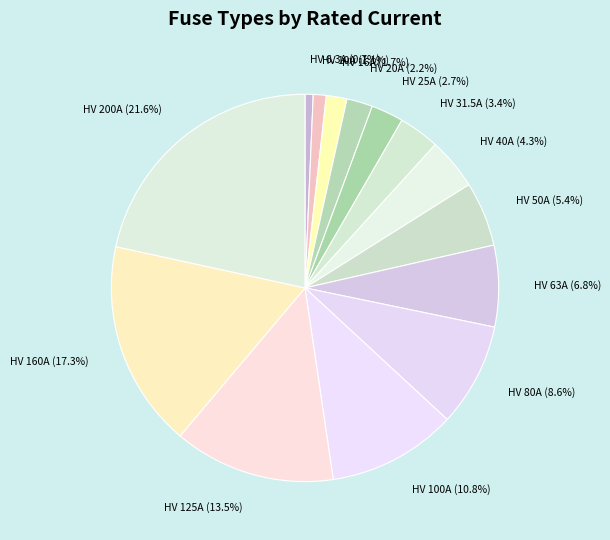

What is the total percentage of HV 40A and HV 16A?

6.0%